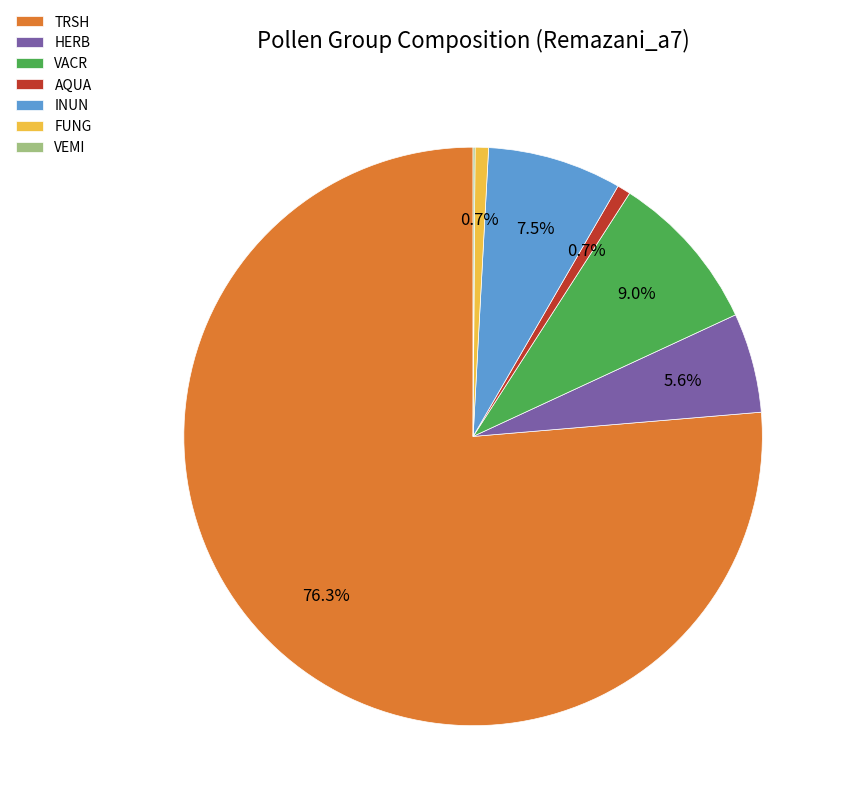

Which category has the biggest portion of the pie?

TRSH